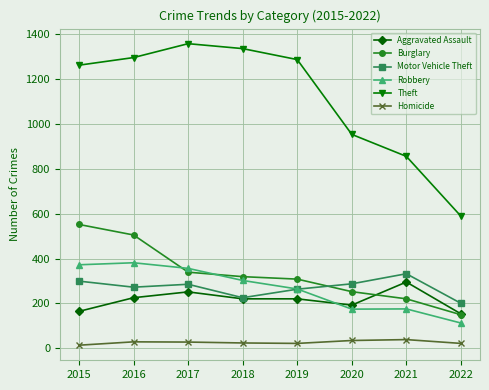

At how many categories does at least one series exceed 311?

8